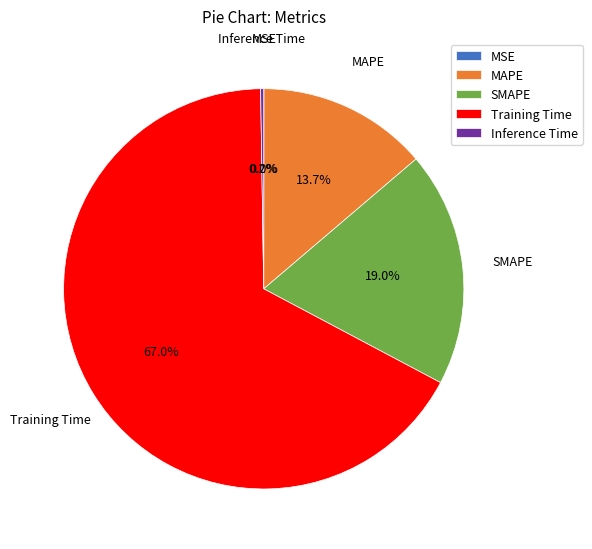

Which slice represents more than half of the pie?

Training Time